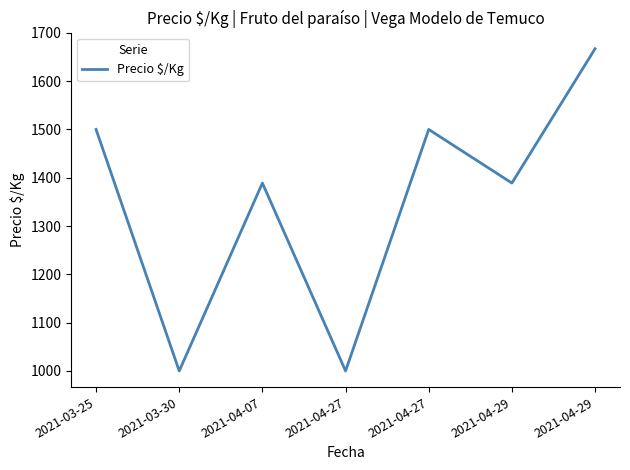

What is the value of the 1st point from the left?

1500